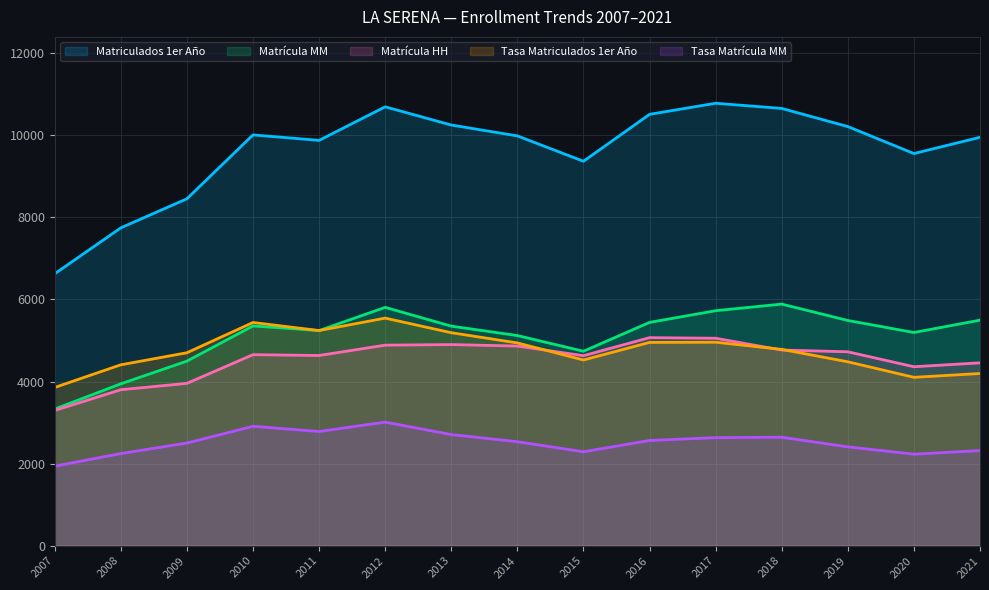

What are all the series names shown in the legend?

Matriculados 1er Año, Matrícula MM, Matrícula HH, Tasa Matriculados 1er Año, Tasa Matrícula MM